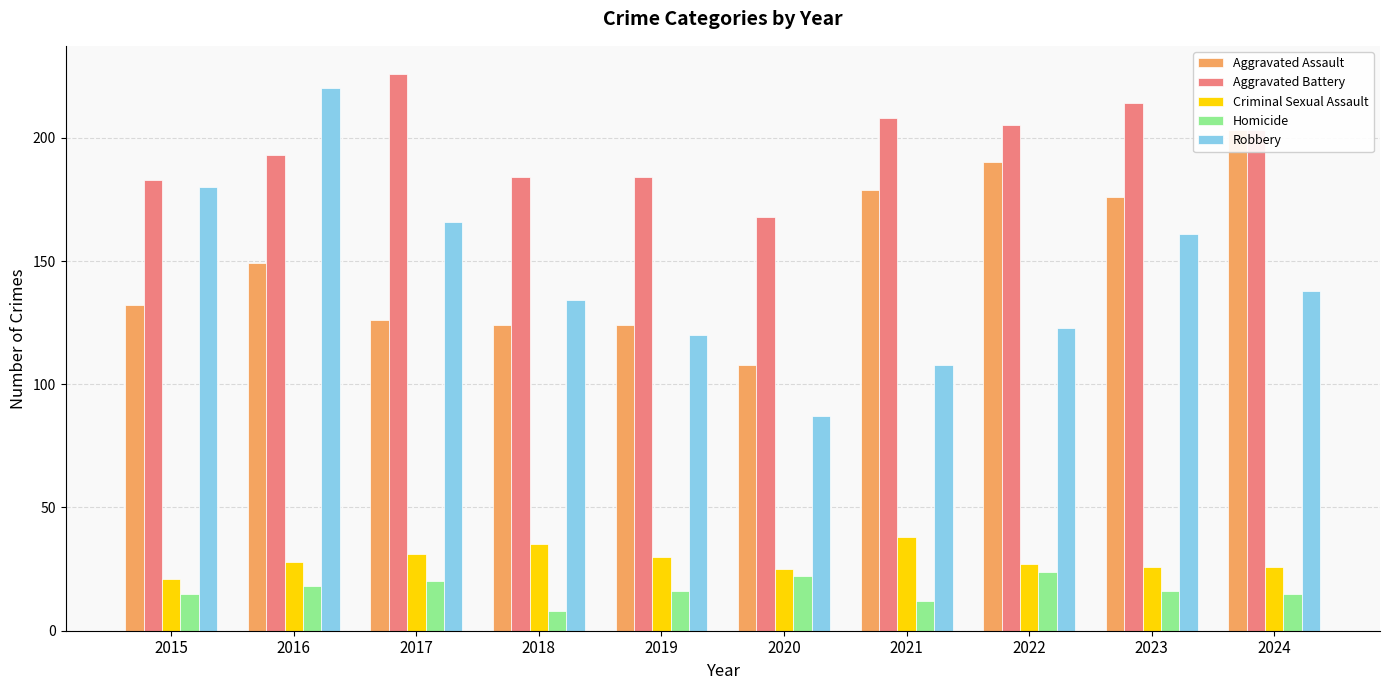

True or false: Homicide has a value of 15 at 2015.

True